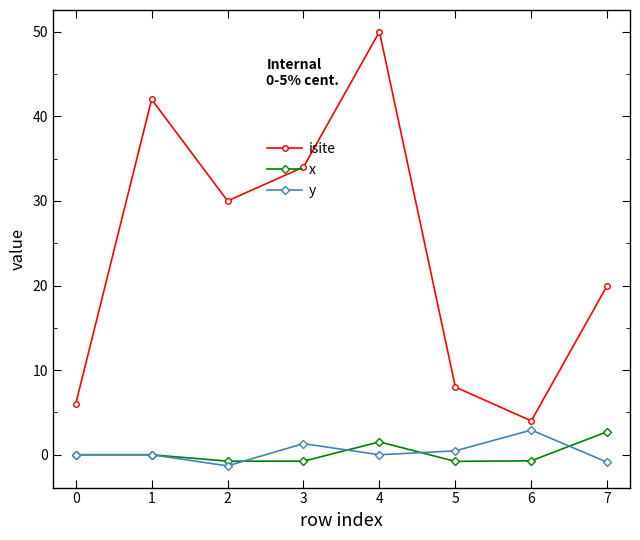

How many series are shown in this chart?

3